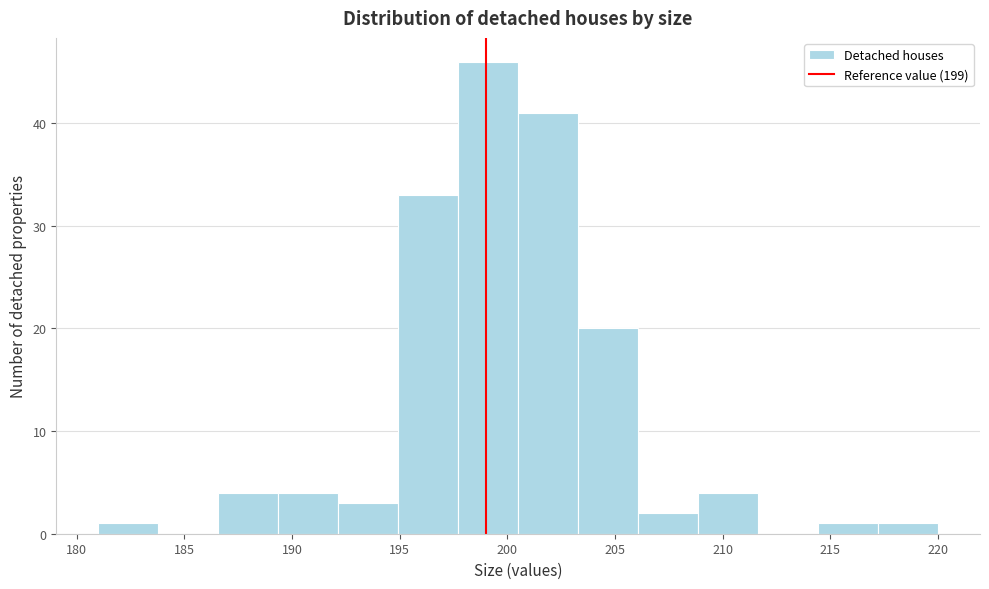

What is the height of the bar covering 195.0 to 197.5 on the x-axis? Neither the bar edges nor the heights are printed on the chart, so give them approximately, as read against the axes.

33